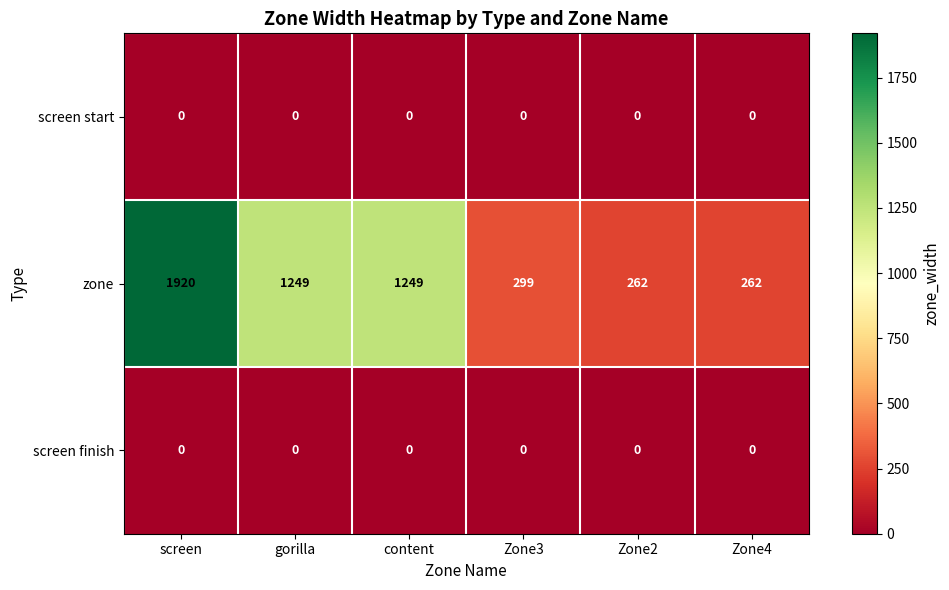

How many distinct data groups are displayed?

3